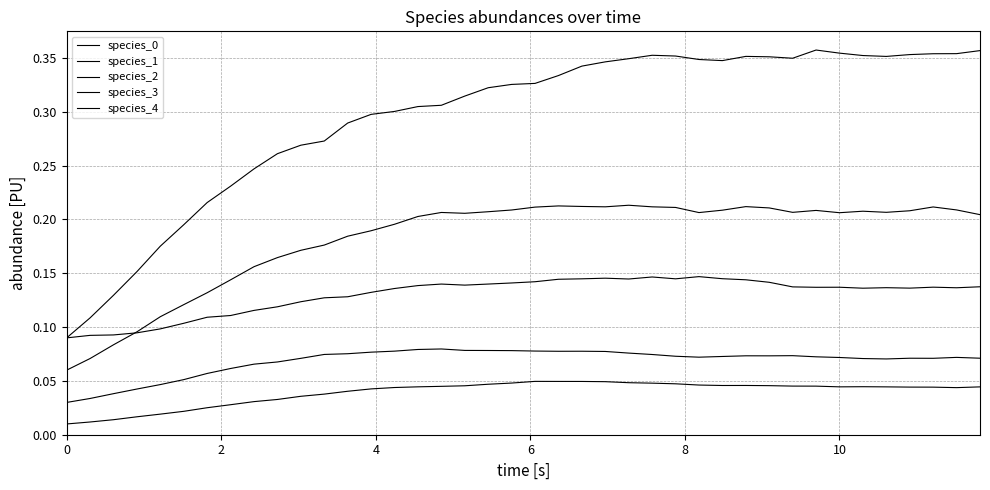

Does the chart display data point markers on the line(s)?

No